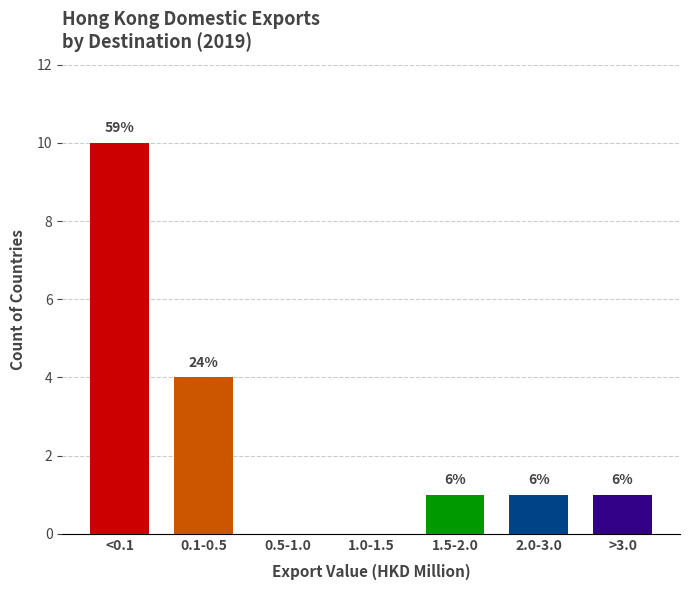

Are the bars horizontal?

No